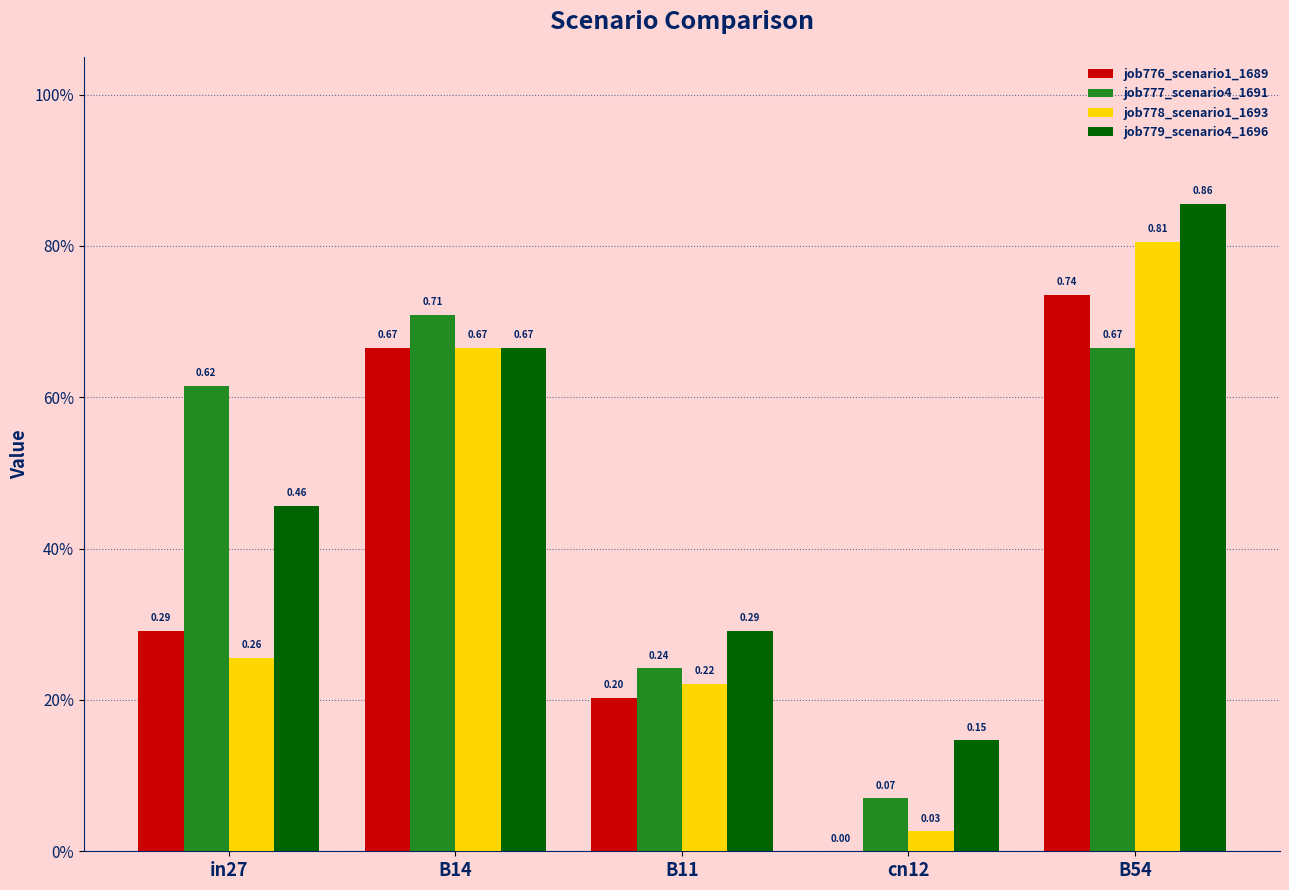

Which series changed the most between B11 and cn12?

job776_scenario1_1689